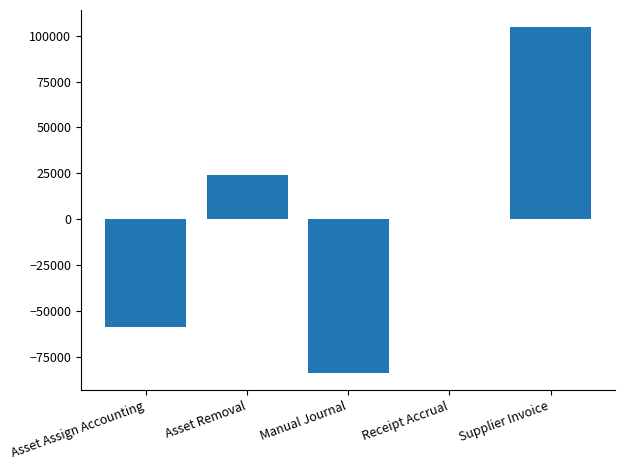

What is the sum of all values?

-14304.7